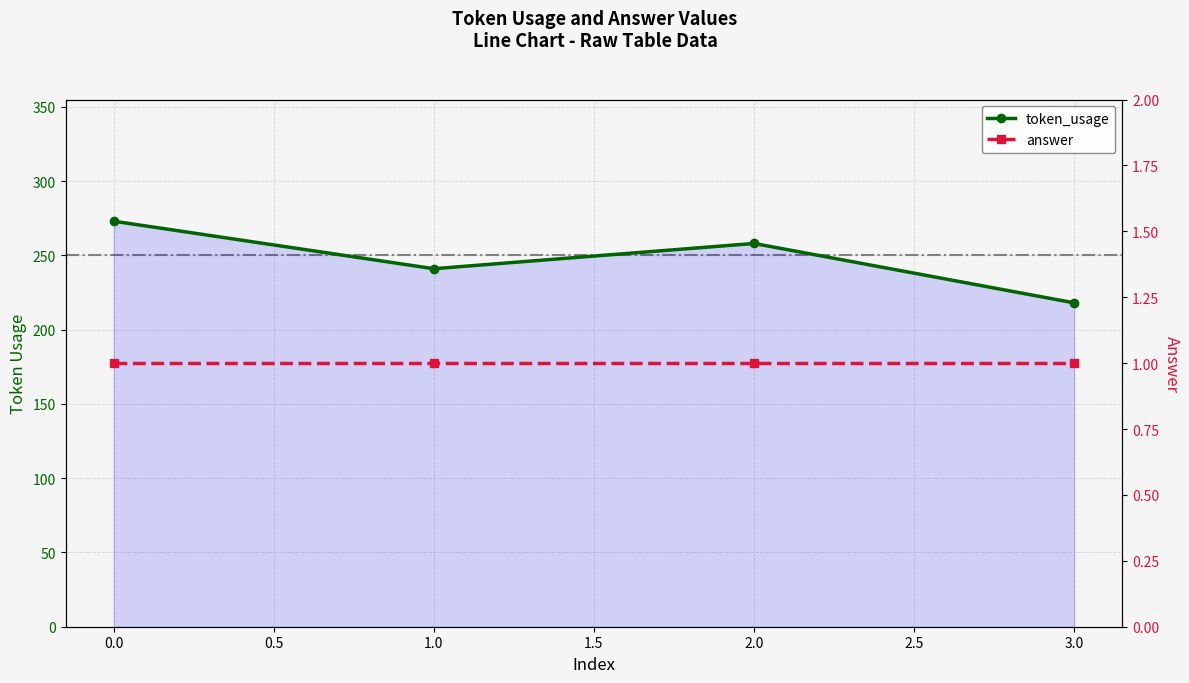

Is the value of answer at 2.0 greater than the value of token_usage at 3.0?

No